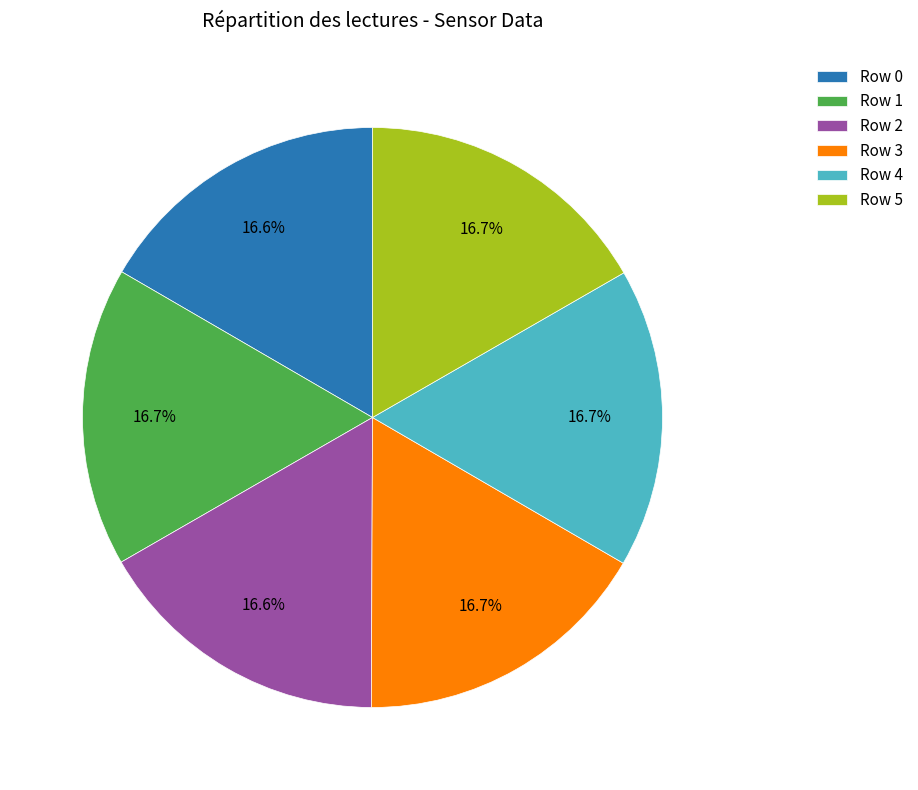

The Row 3 slice represents 17% of the pie. True or false?

True